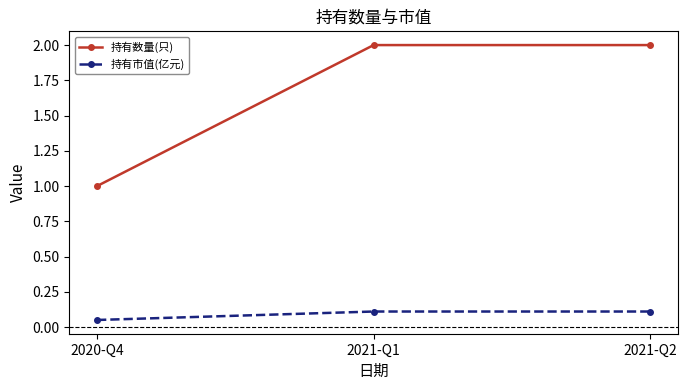

Count the number of categories in the chart.

3